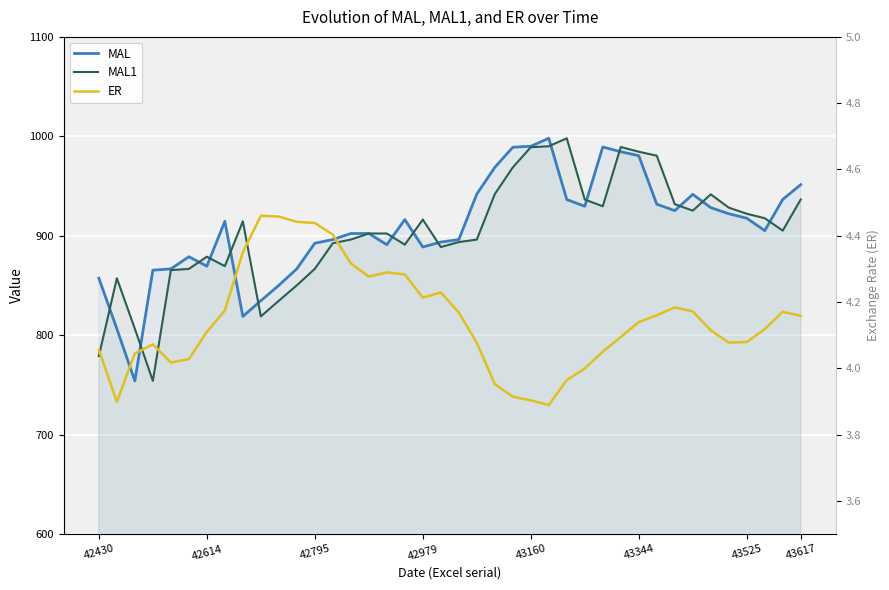

What is the total value across all series at 43344?

1969.1